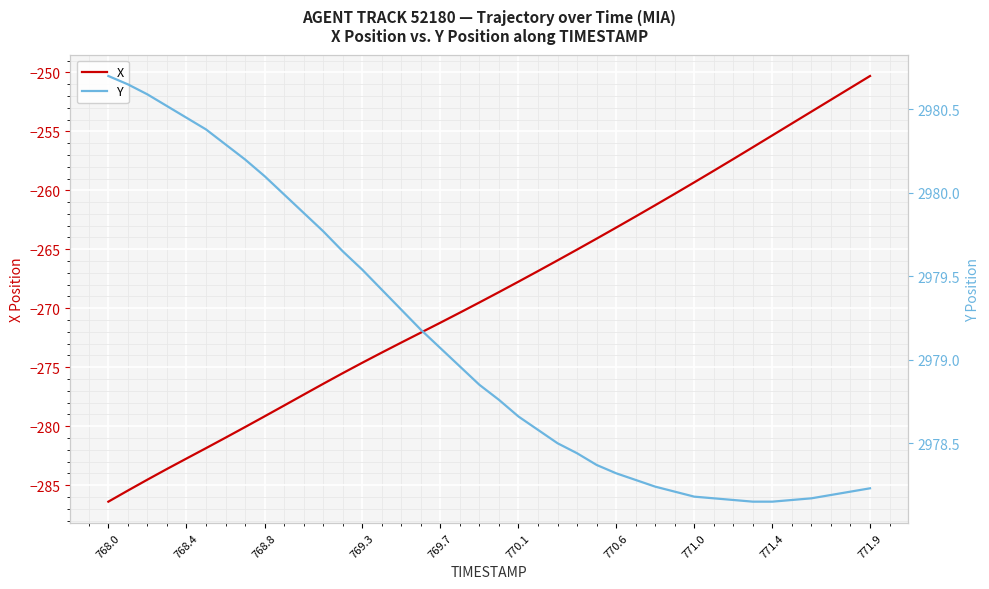

Which category has the highest value in the X series?

771.9